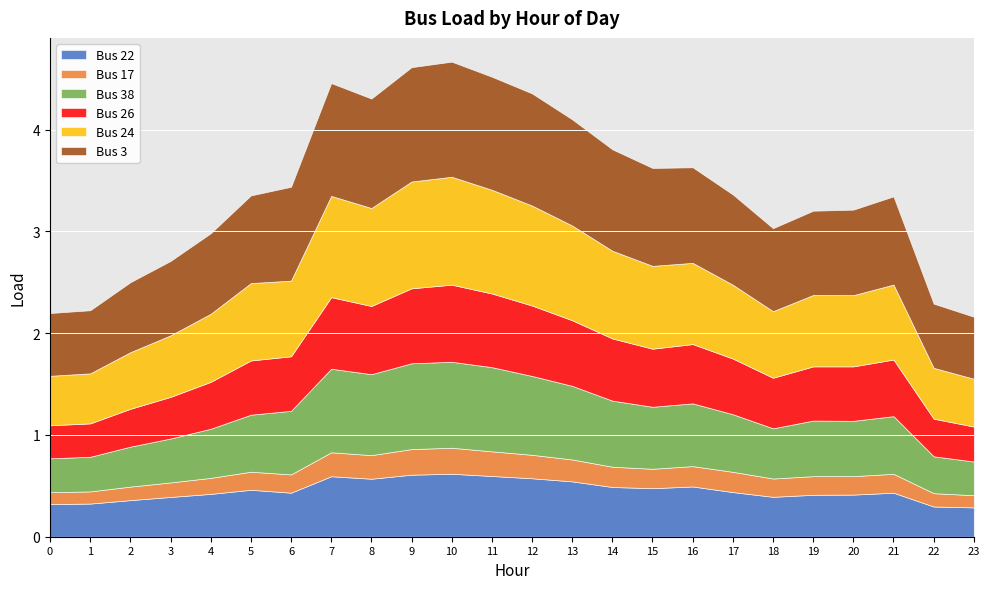

What is the value of the Bus 17 point at the 11th from the left?

0.3